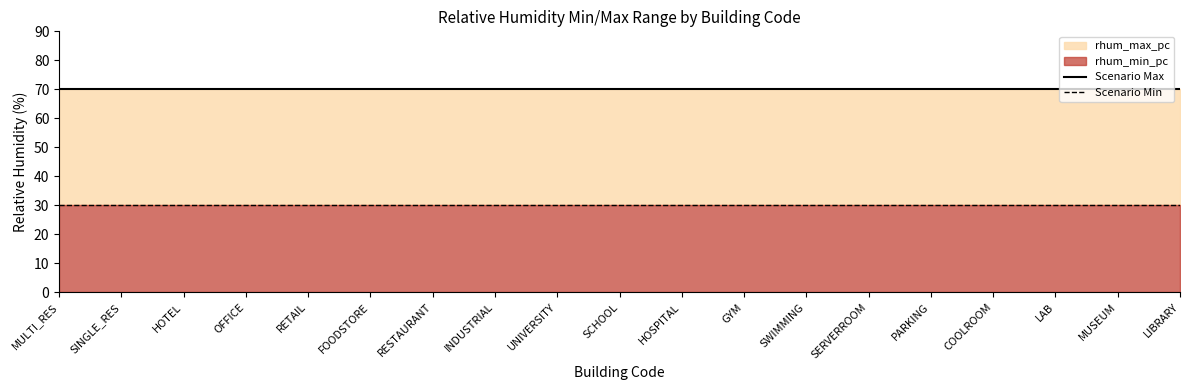

What is the label of the 15th point from the right?

RETAIL